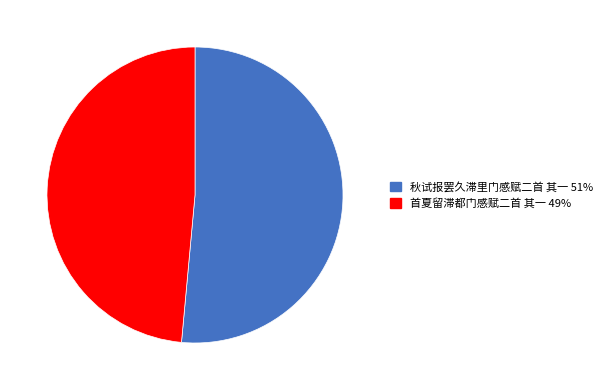

Rank the categories by value from highest to lowest.

秋试报罢久滞里门感赋二首 其一, 首夏留滞都门感赋二首 其一